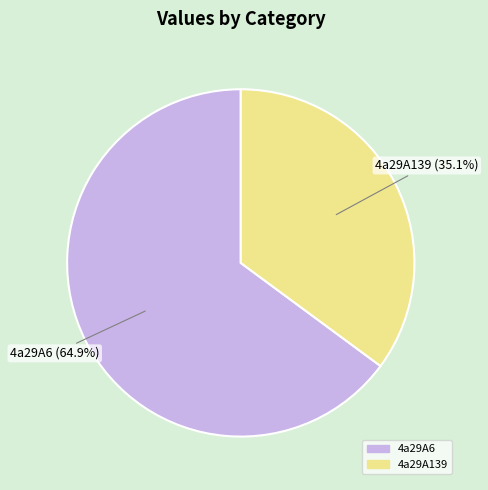

How many slices are in this pie chart?

2